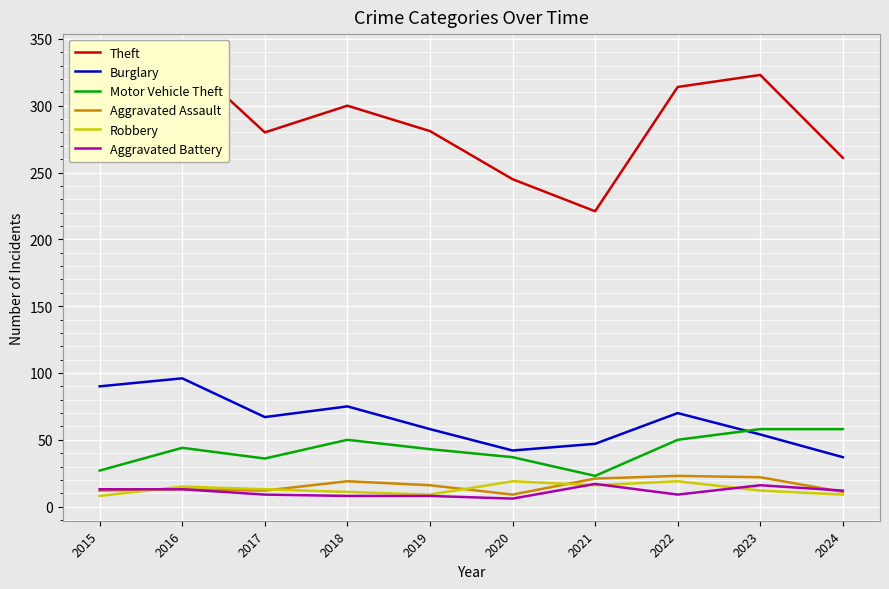

How many values in the Theft series exceed 300?

4